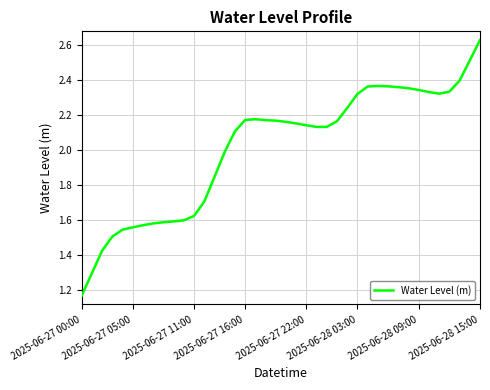

Where does the data first go above 2?

15